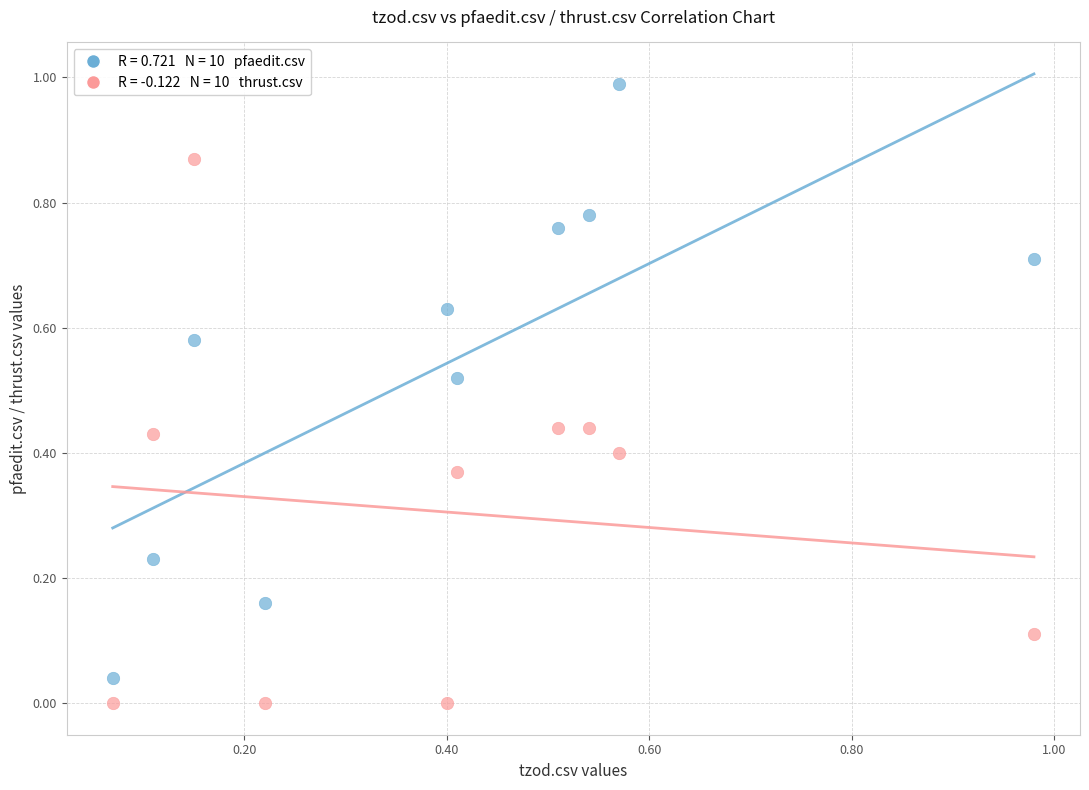

Across all data points, what is the range of Y values (max minus min)?

1.0